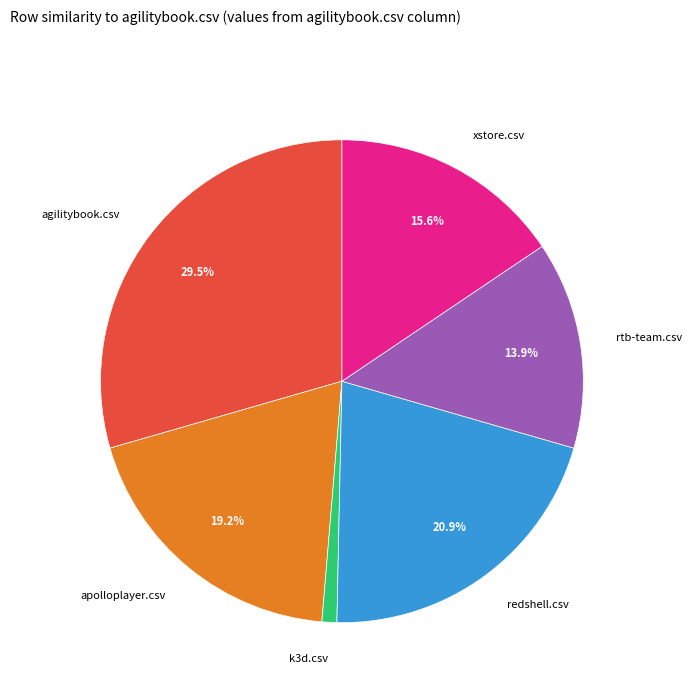

Between xstore.csv and apolloplayer.csv, which is larger?

apolloplayer.csv